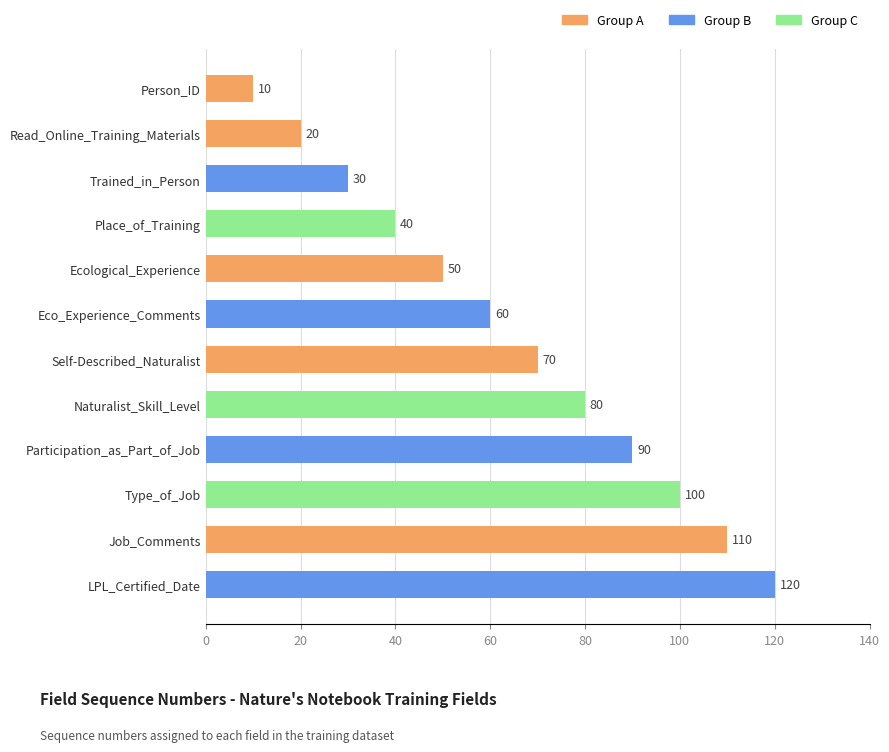

What is the difference between the second highest and second lowest values?

90